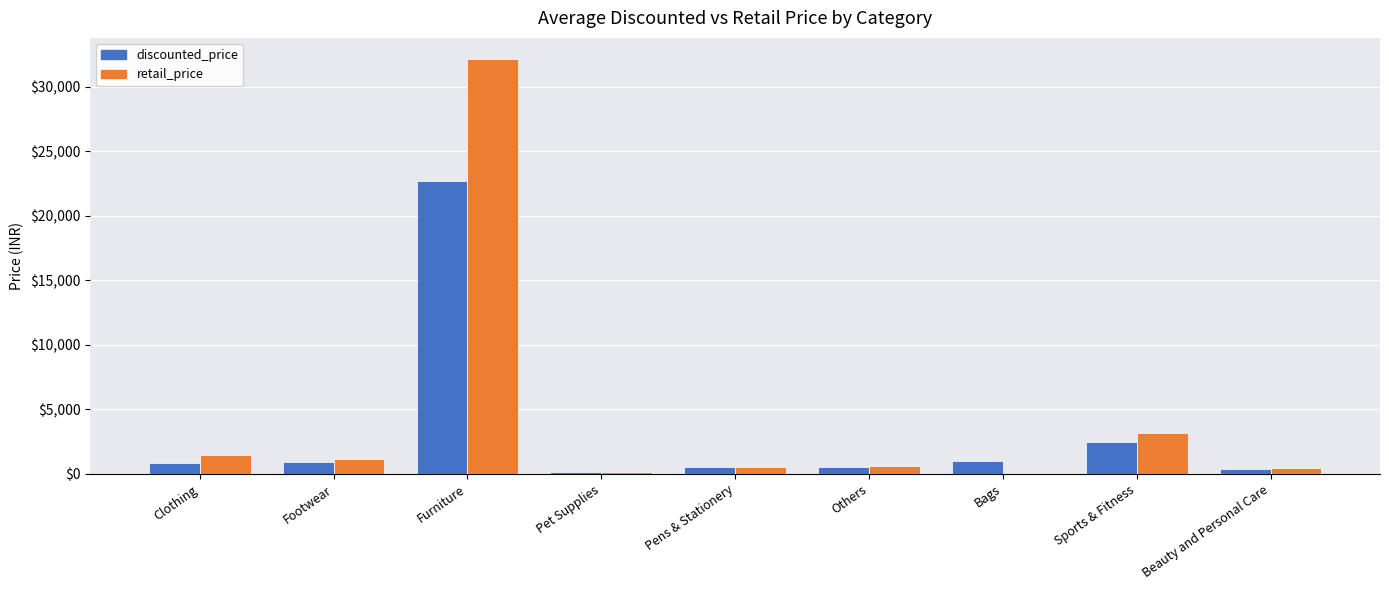

How many values in the retail_price series exceed 614?

5